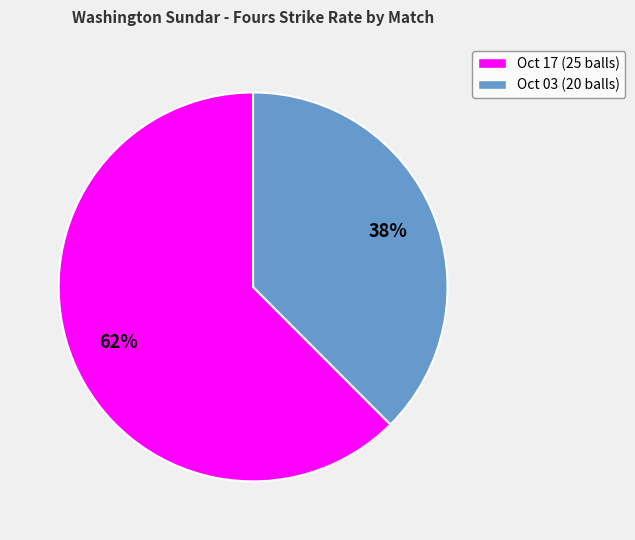

Is there a majority slice in this chart?

Yes